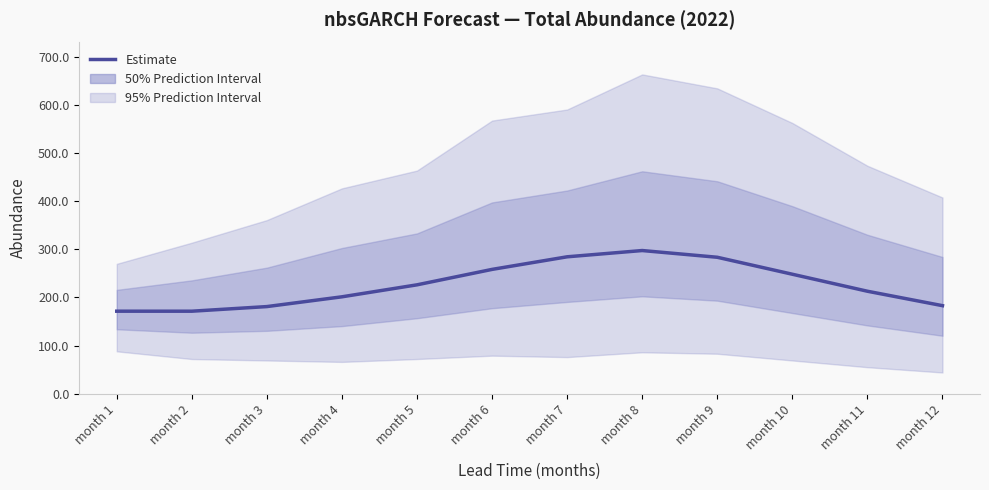

List the labels in order of value, largest first.

month 8, month 7, month 9, month 6, month 10, month 5, month 11, month 4, month 12, month 3, month 1, month 2